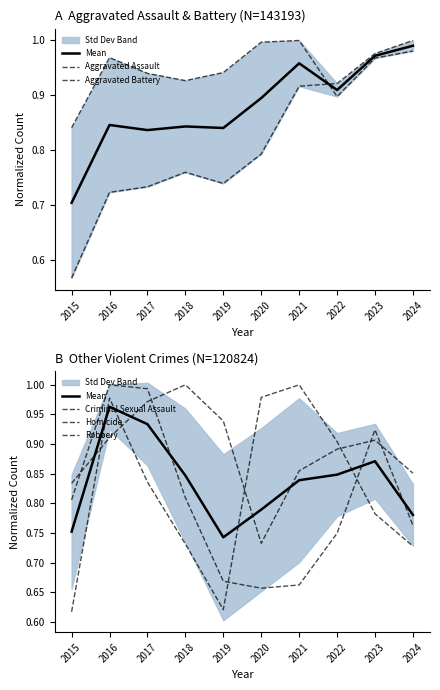

Which series has the largest range (max minus min)?

Aggravated Assault